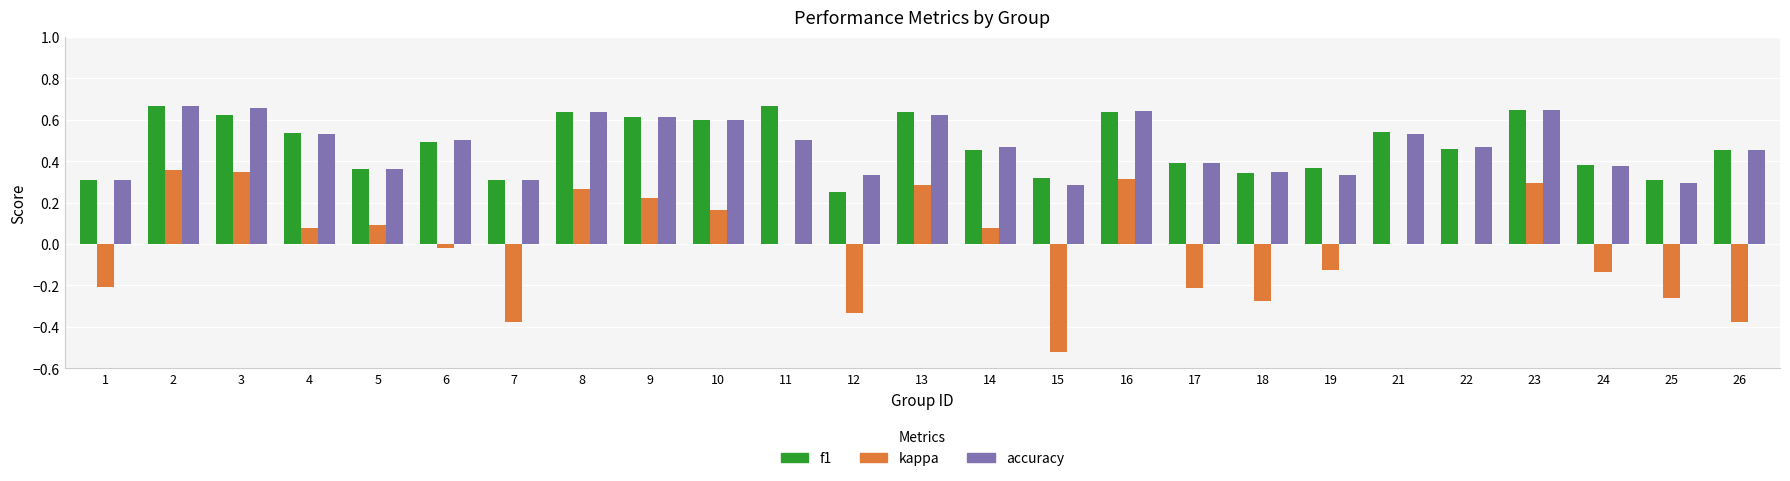

What is the total value across all series at 10?

1.4